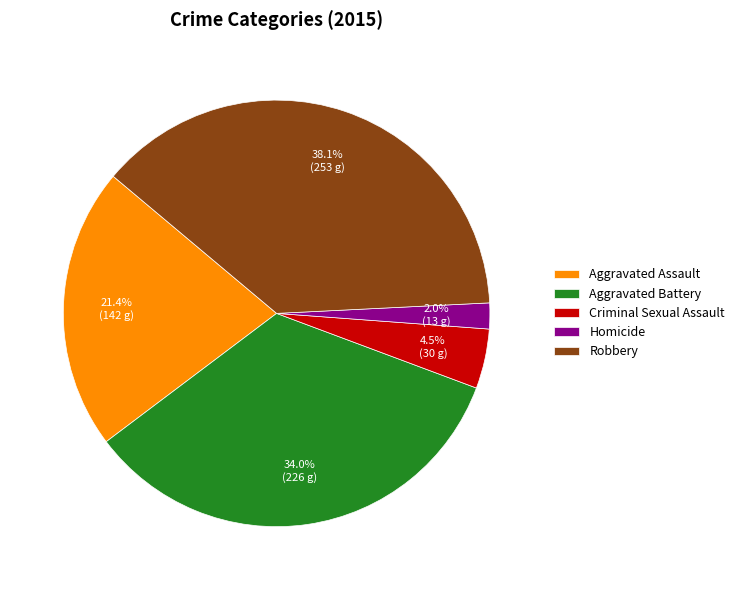

What is the smallest slice in the pie chart?

Homicide